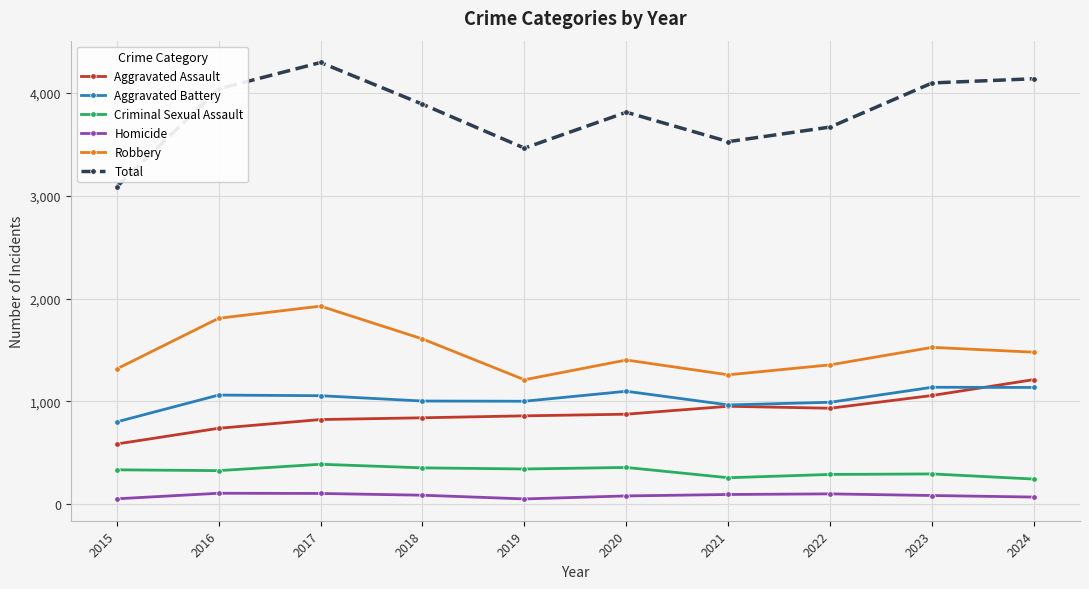

At which category does the chart reach its peak across all series?

2017